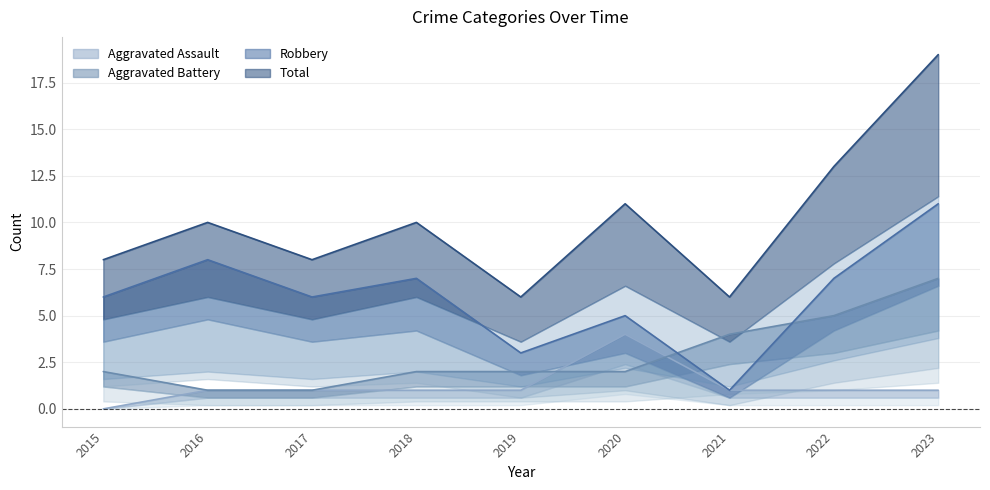

What is the value of the Aggravated Assault point at the 3rd from the left?

1